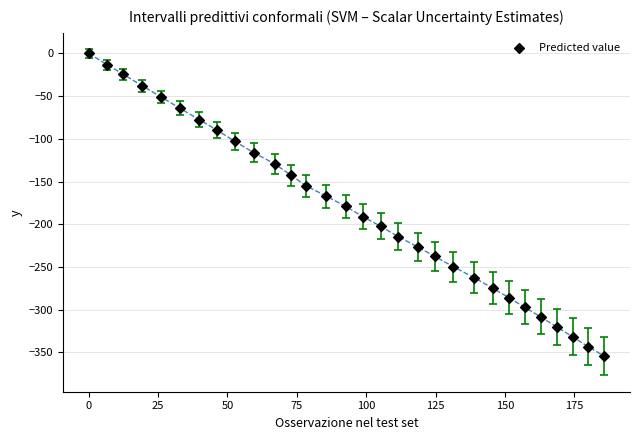

What is the range of Y values (max minus min)?

354.3